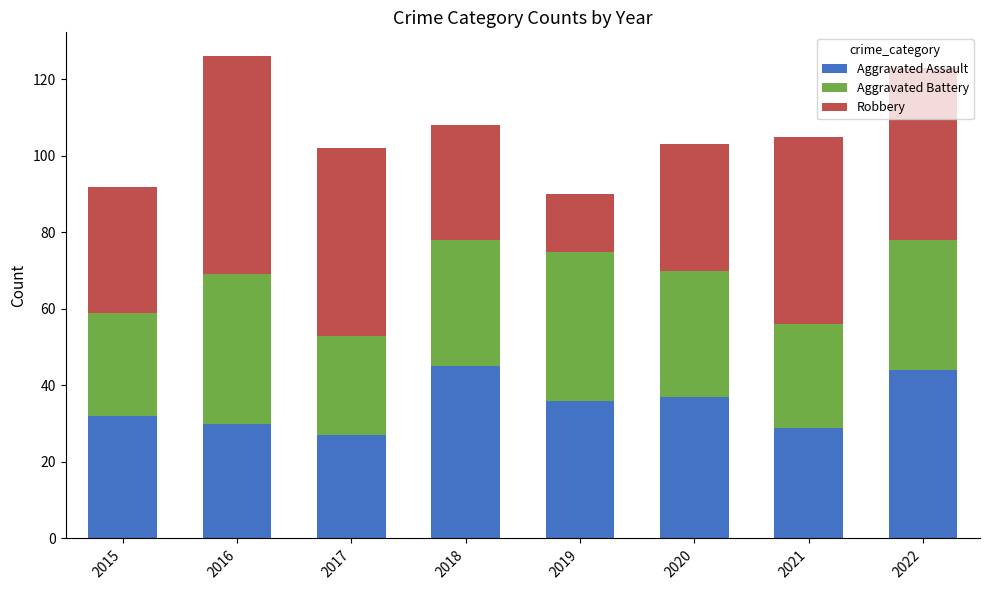

What is the sum of all Aggravated Assault values?

280